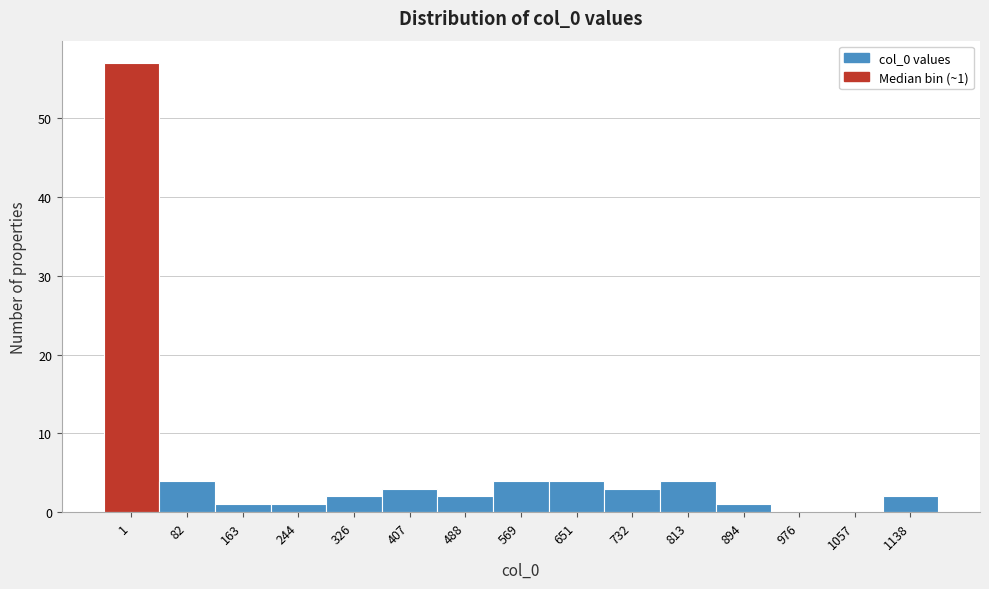

Reading left to right, extract all data points from this chart.

1=57	82=4	163=1	244=1	326=2	407=3	488=2	569=4	651=4	732=3	813=4	894=1	976=0	1057=0	1138=2